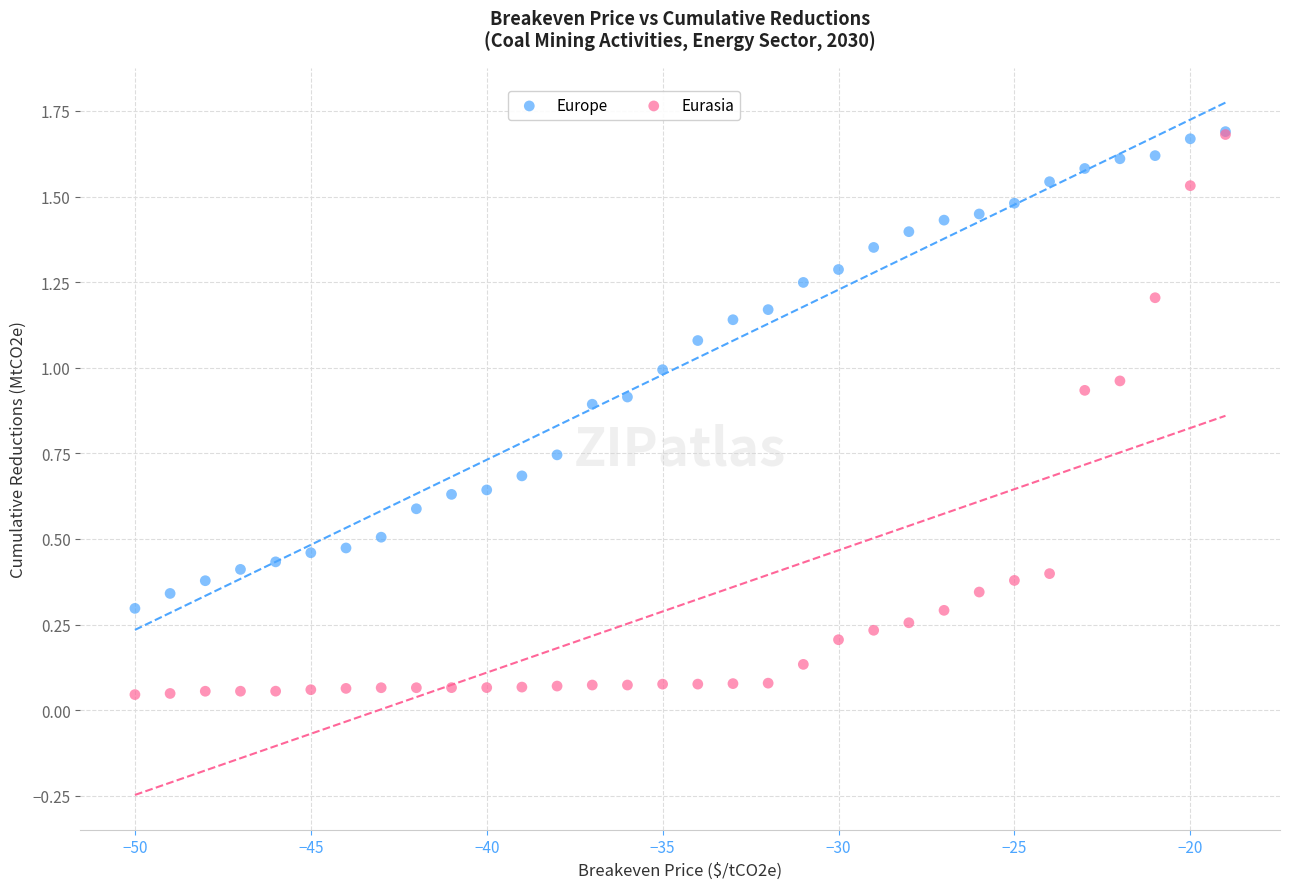

What are all the series names shown in the legend?

Europe, Eurasia